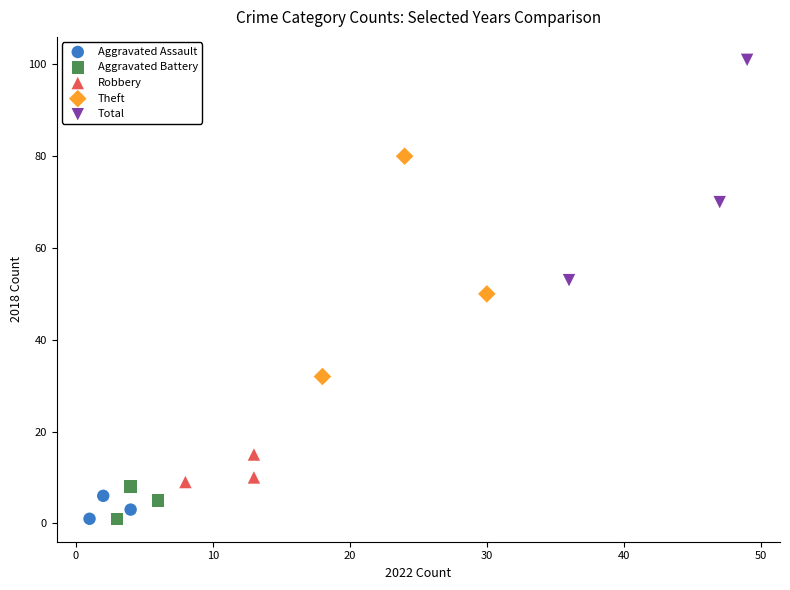

Which series reaches the maximum Y coordinate?

Total